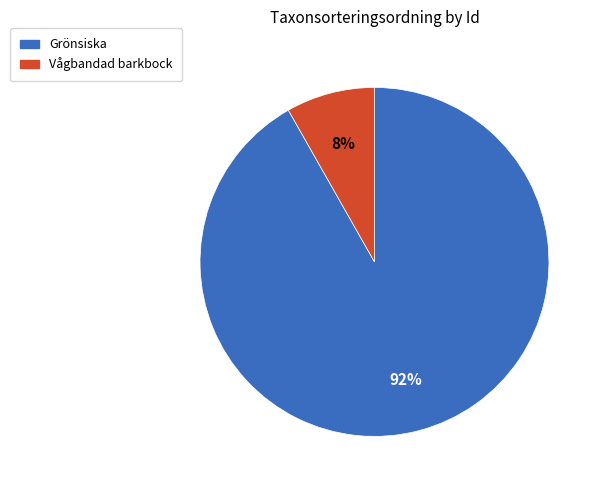

Rank the categories by value from lowest to highest.

Vågbandad barkbock, Grönsiska